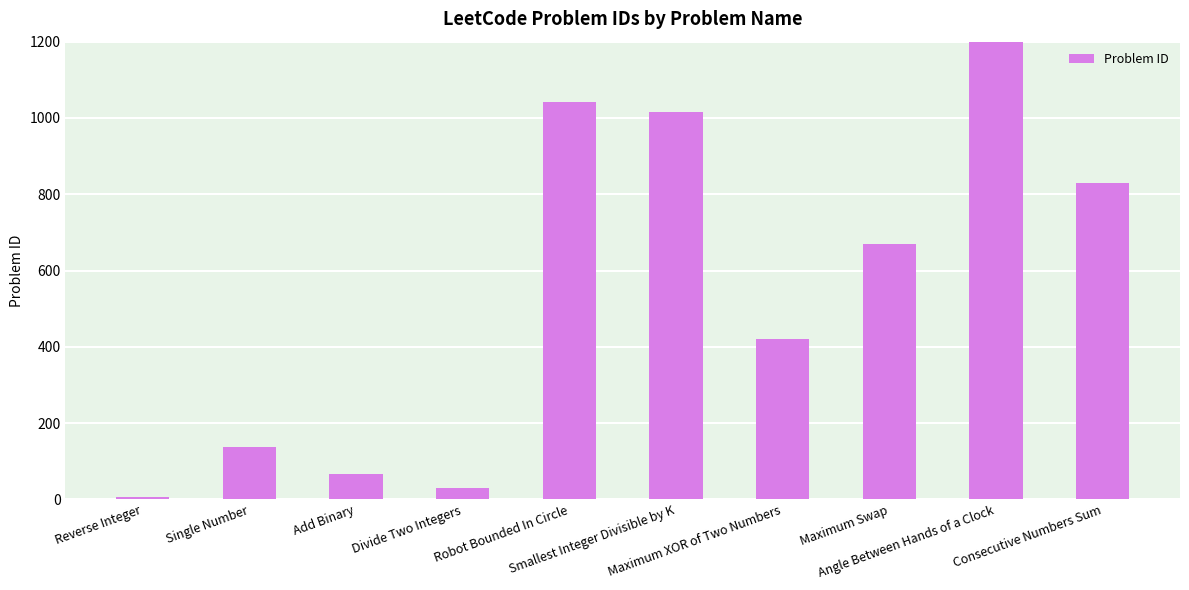

What is the label of the 7th bar from the left?

Maximum XOR of Two Numbers